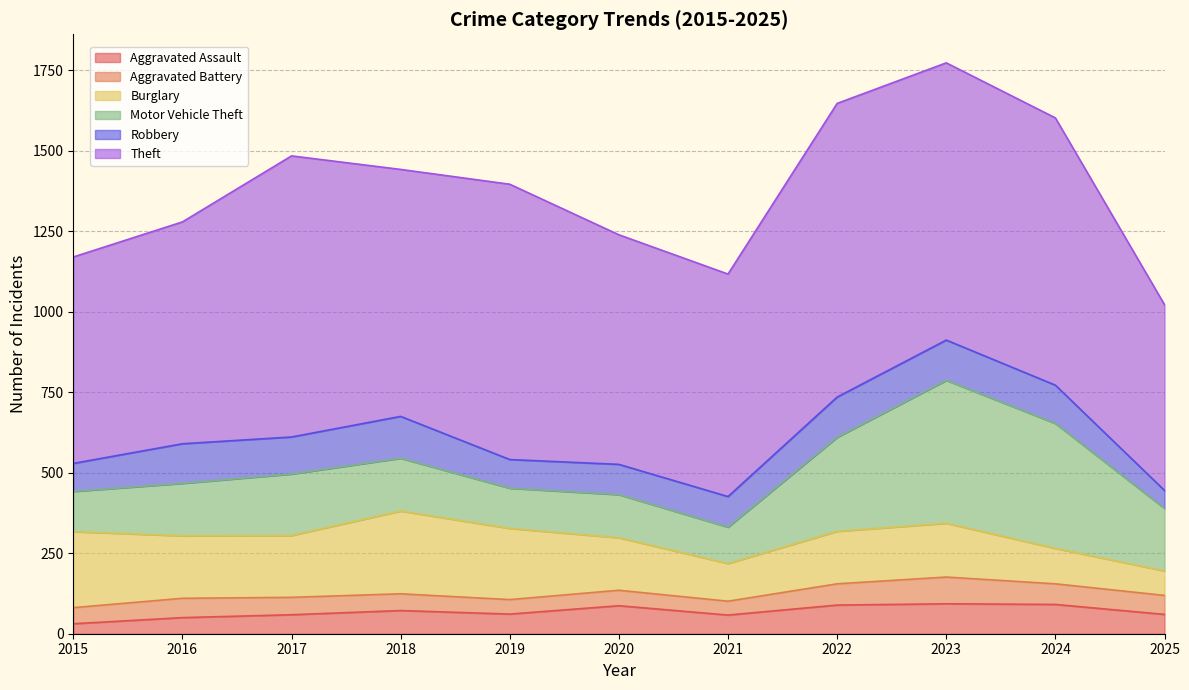

What is the minimum value shown in the chart?

31